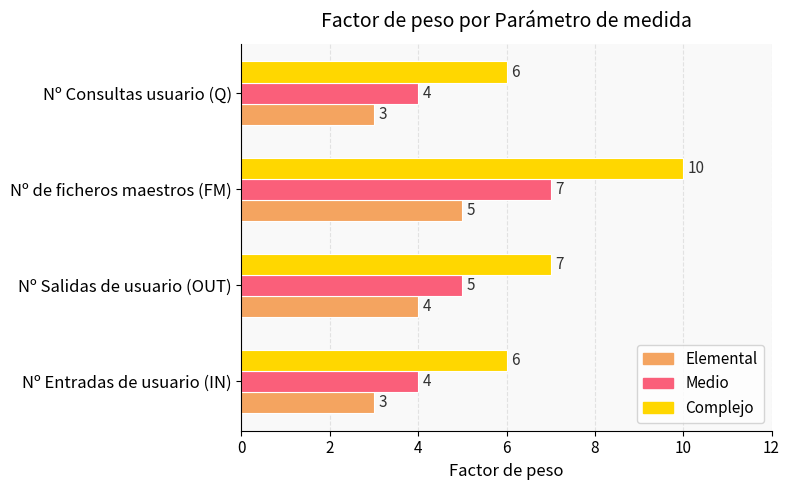

Which series has the largest total across all categories?

Complejo